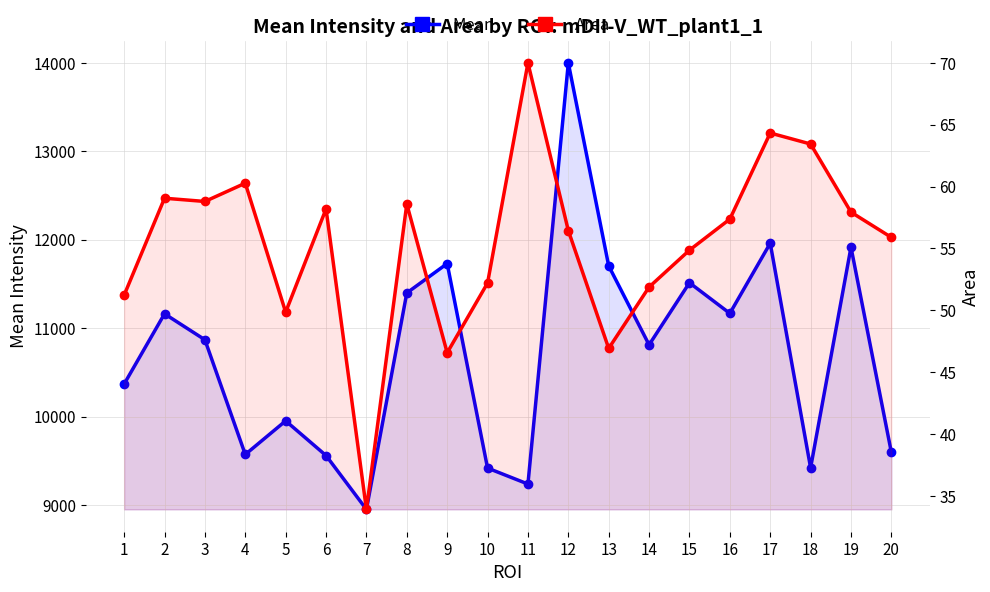

Is the value of Mean at 18 greater than the value of Area at 20?

Yes